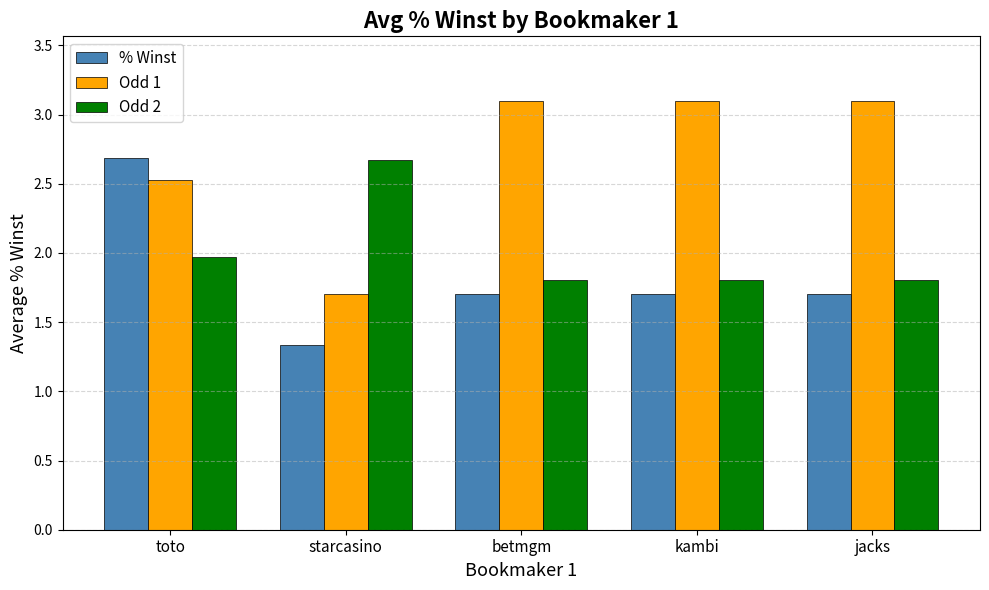

The value of Odd 2 at betmgm is 3.1. True or false?

False